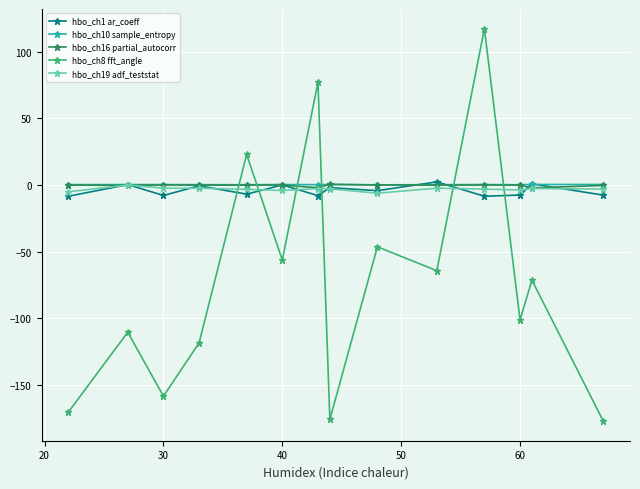

True or false: hbo_ch8 fft_angle and hbo_ch1 ar_coeff intersect in this chart.

True